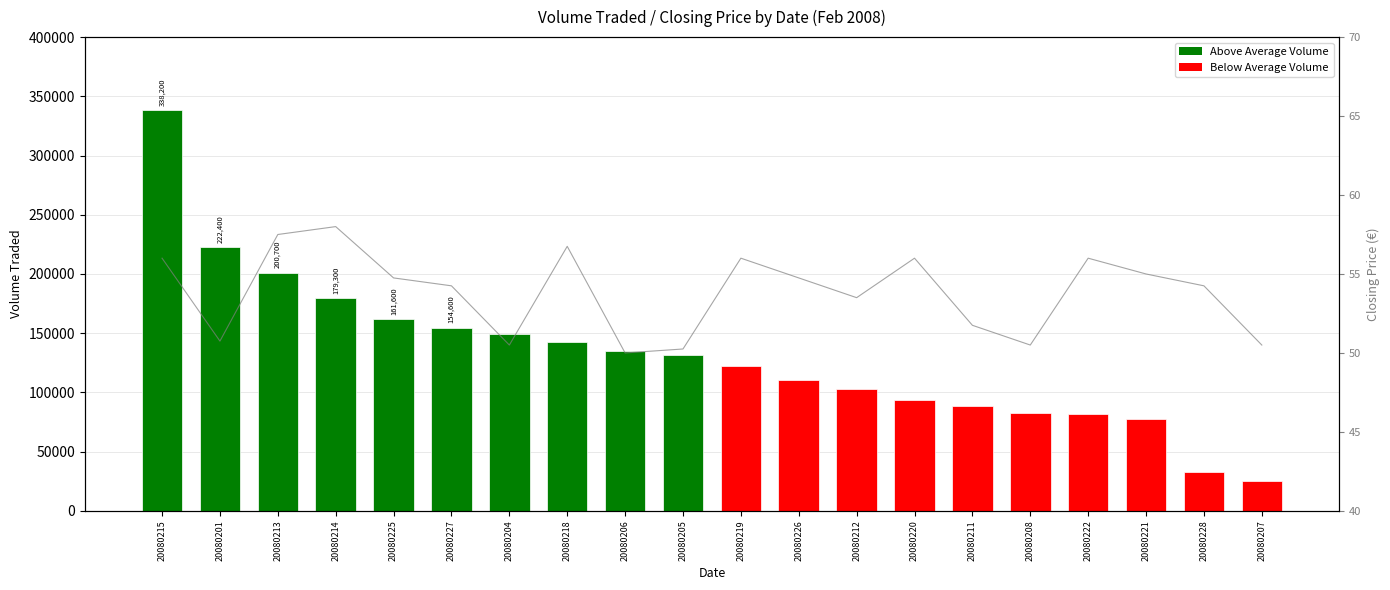

What is the spread (max minus min) of values at 20080219?

122344.0